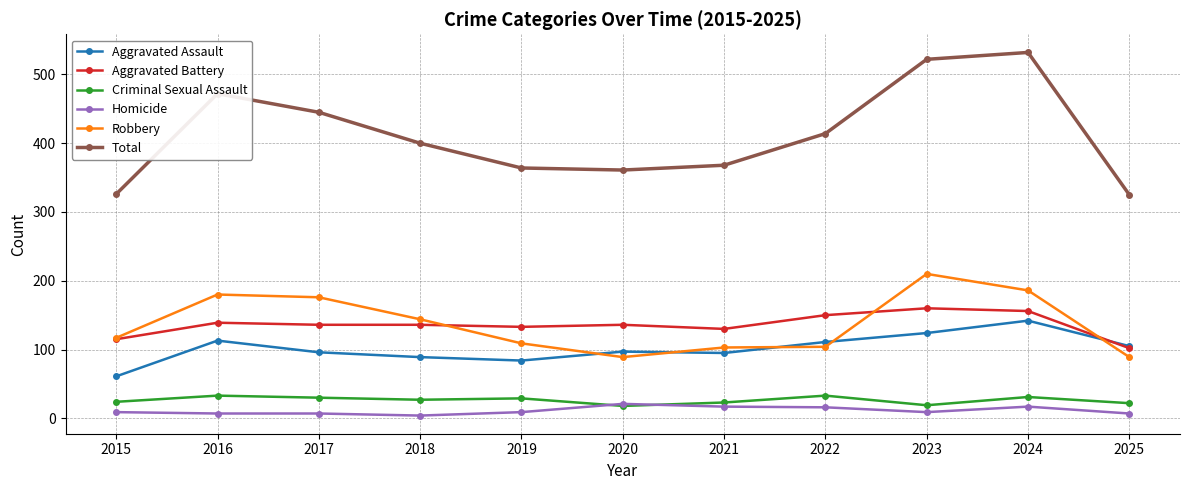

At 2016, list the series in order from smallest to largest.

Homicide, Criminal Sexual Assault, Aggravated Assault, Aggravated Battery, Robbery, Total